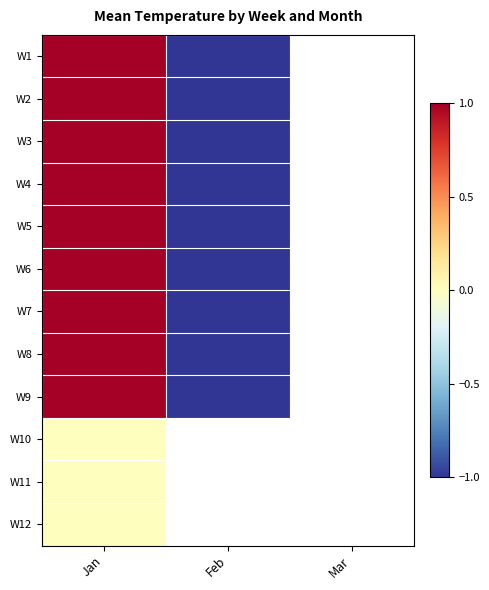

What is the smallest value displayed?

-1.0